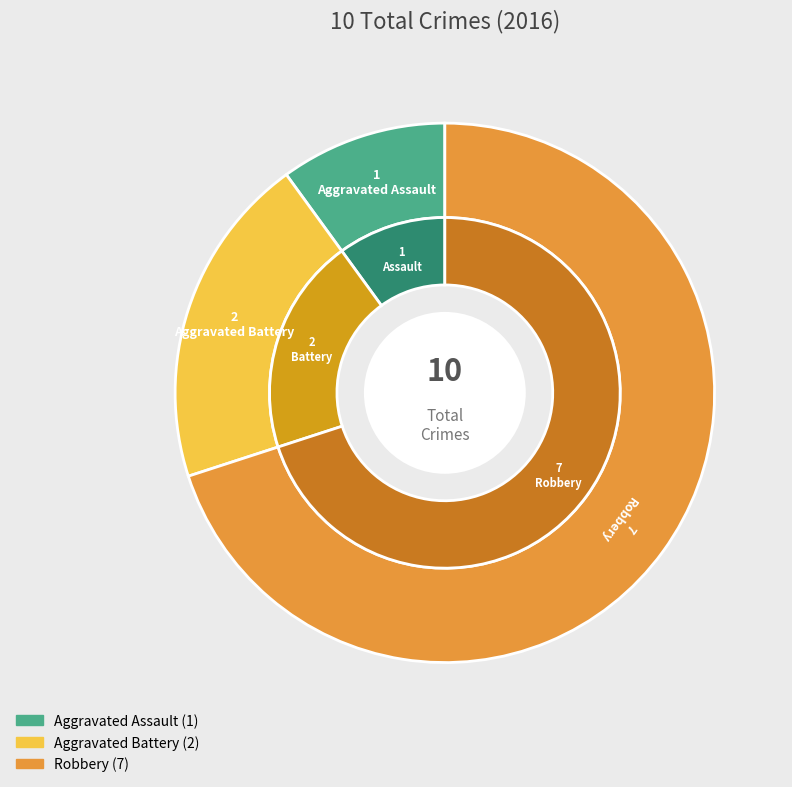

What percentage is the Aggravated Assault slice, to the nearest percent?

10%